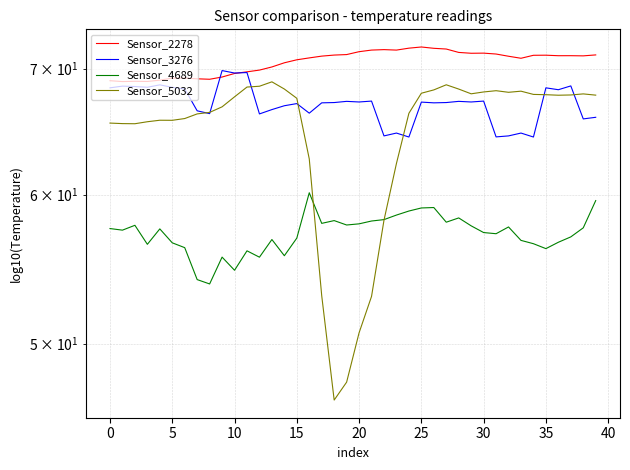

The Sensor_3276 series shows 67.1 at 17. True or false?

True